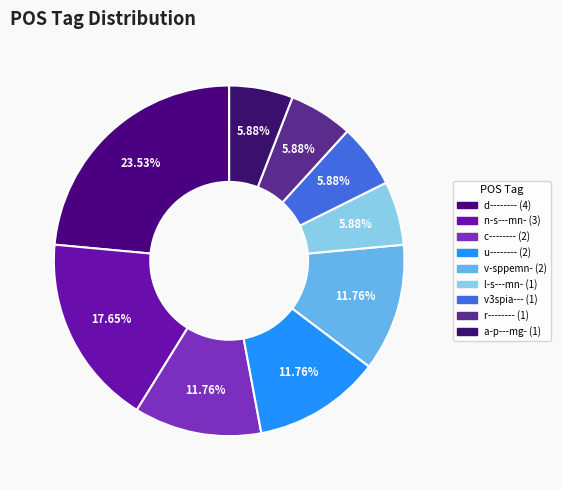

To the nearest percent, what is the difference between the largest and smallest slice percentages?

18%